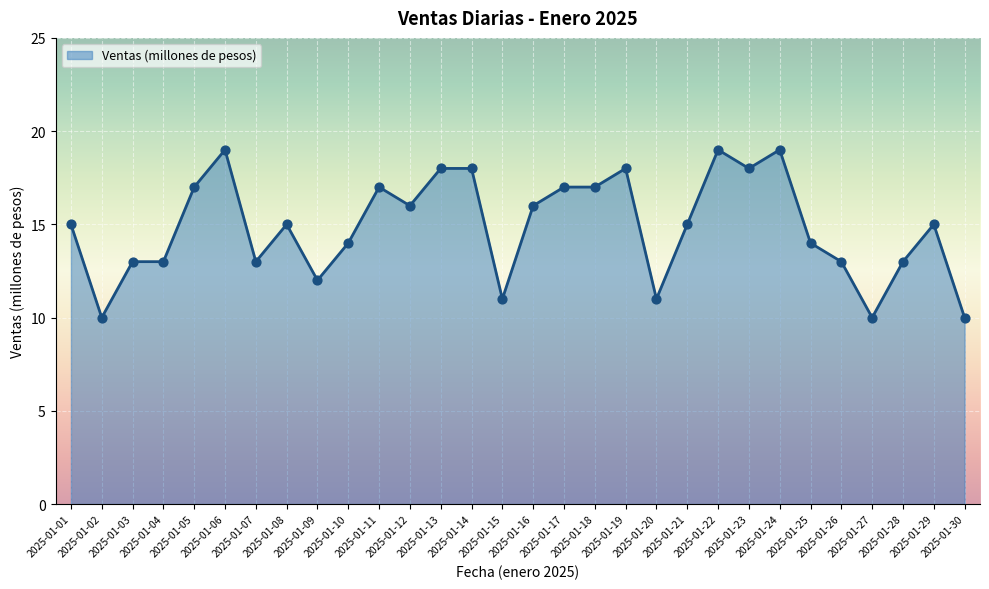

What is the greatest value displayed?

19